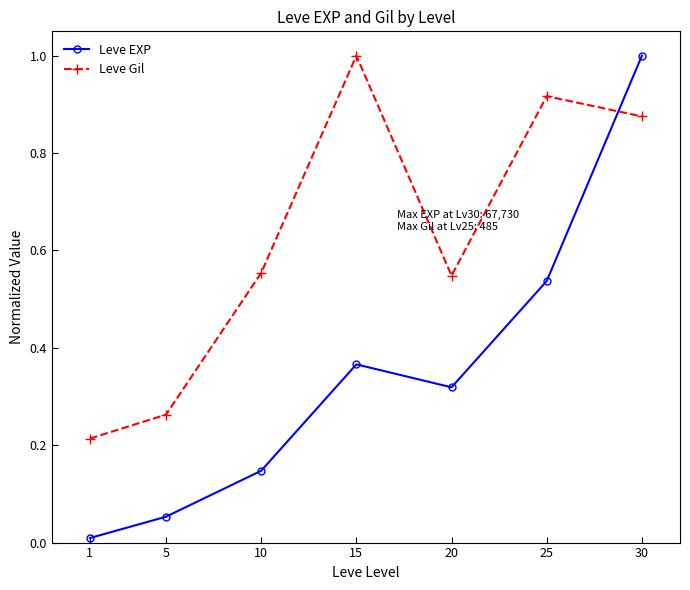

Between 15 and 30, which series saw the biggest shift?

Leve EXP